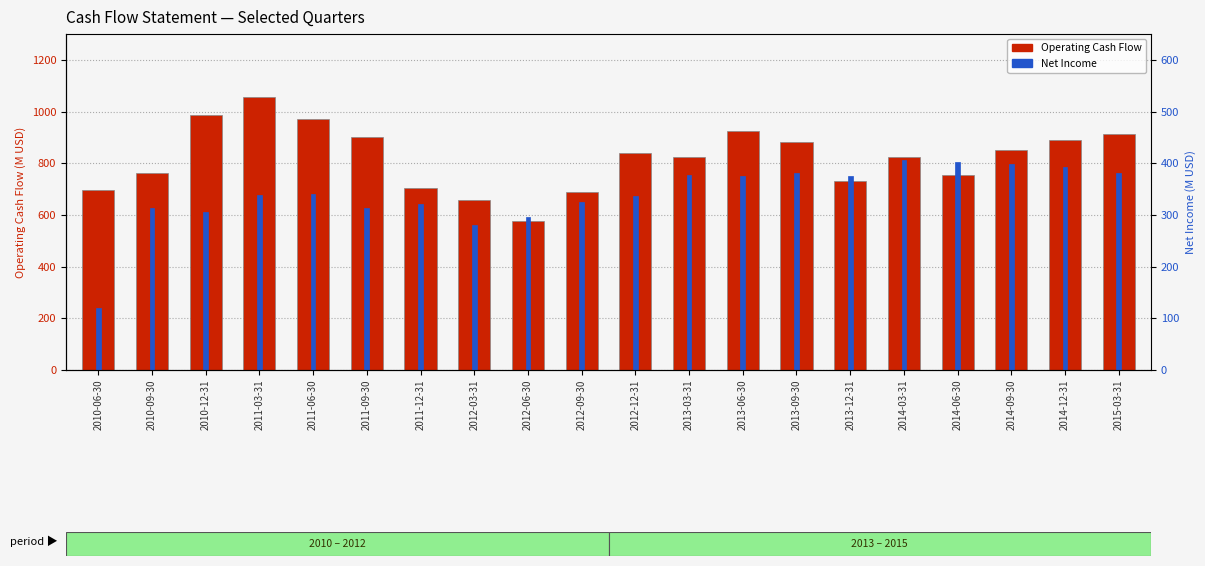

At which label is Operating Cash Flow closest to 816?

2013-03-31